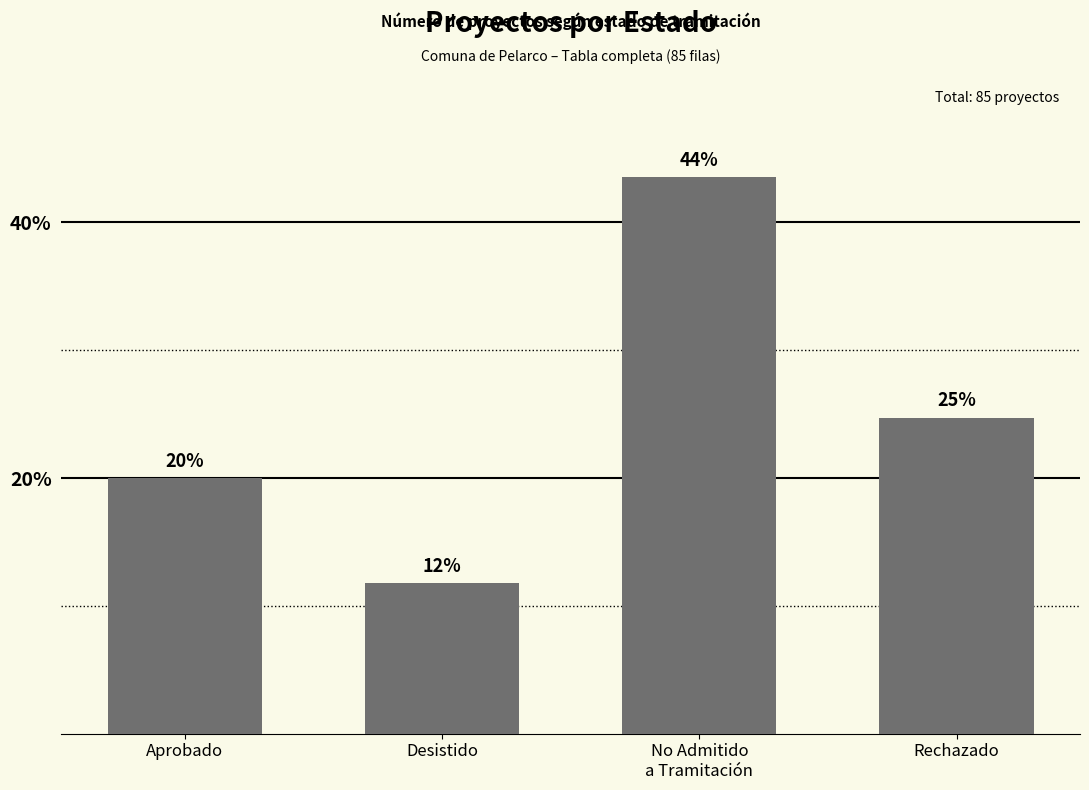

What is the label of the 2nd bar from the right?

No Admitido
a Tramitación